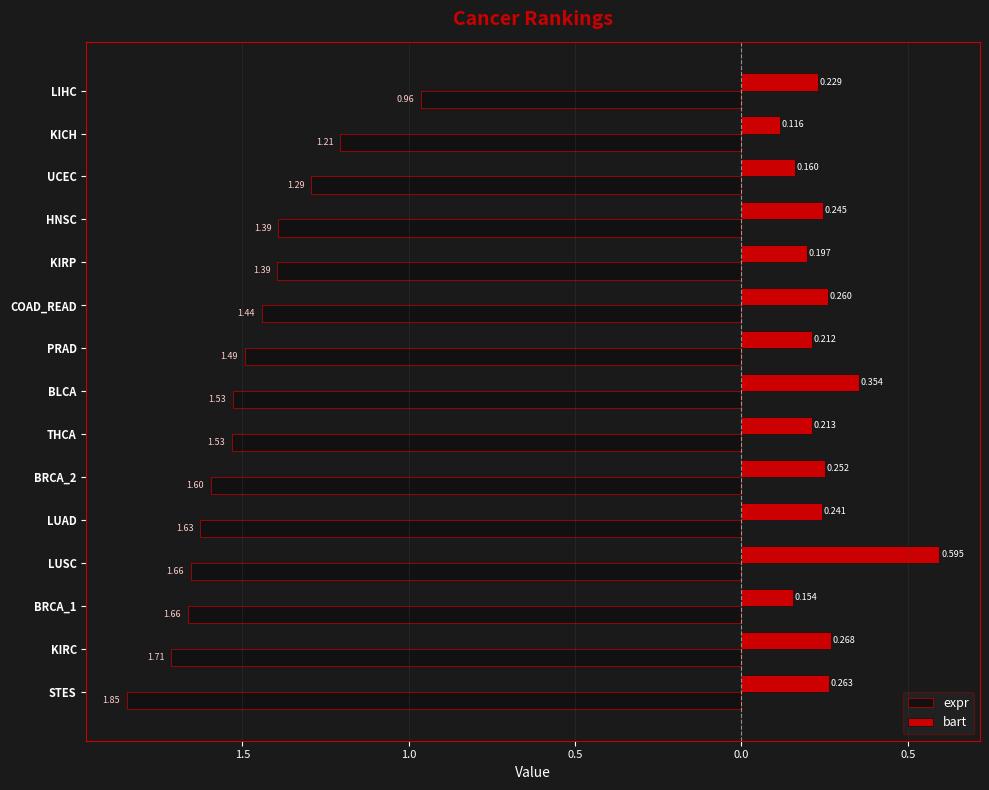

At how many categories does at least one series exceed 0?

15